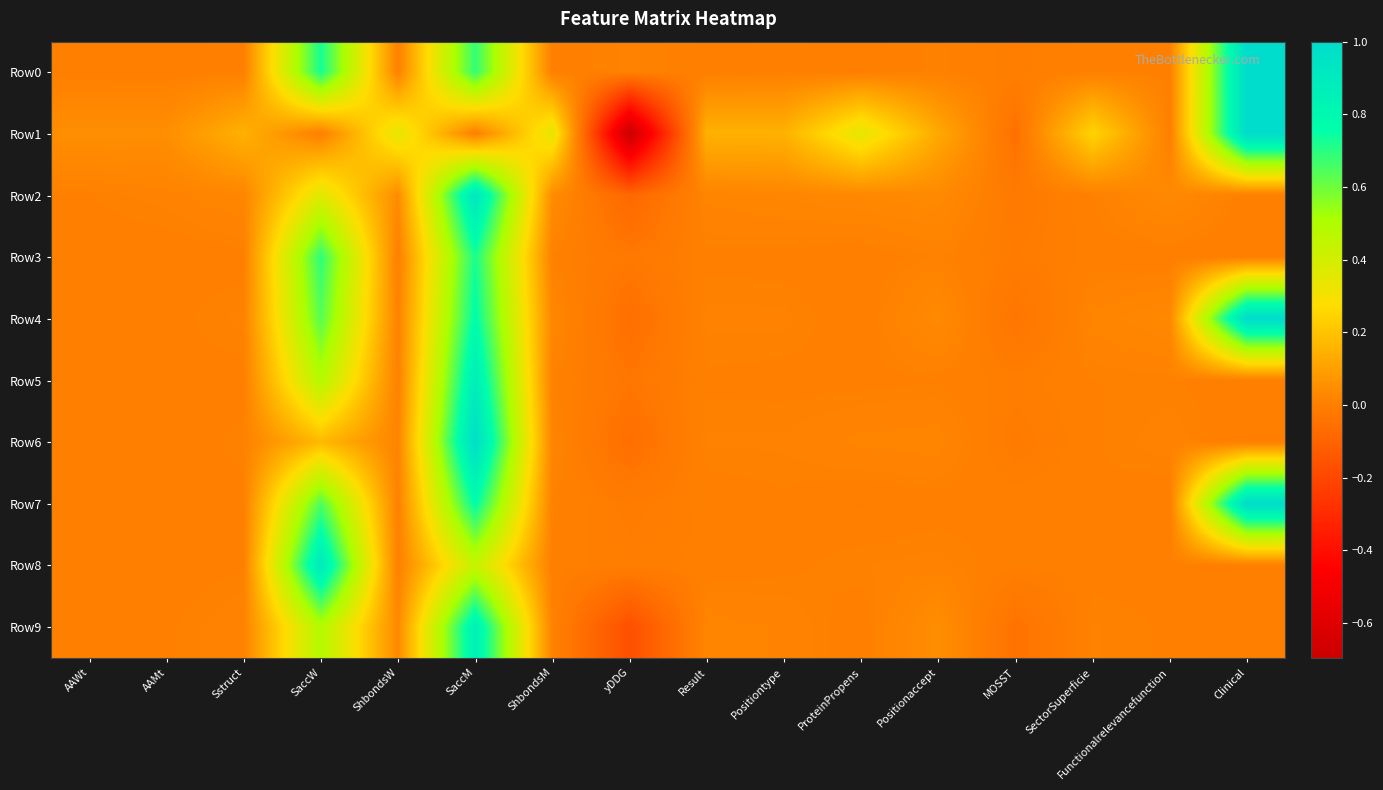

Between Result and Functionalrelevancefunction, which is larger?

Functionalrelevancefunction